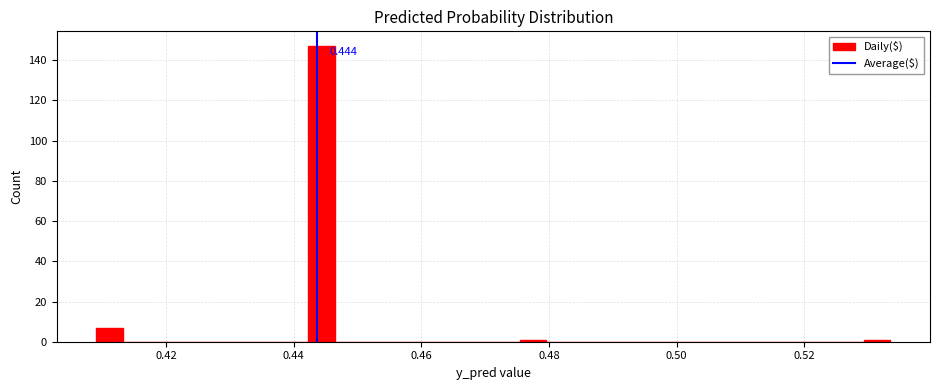

Read against the x-axis, roughly where is the centre of the tallest bar?

0.444